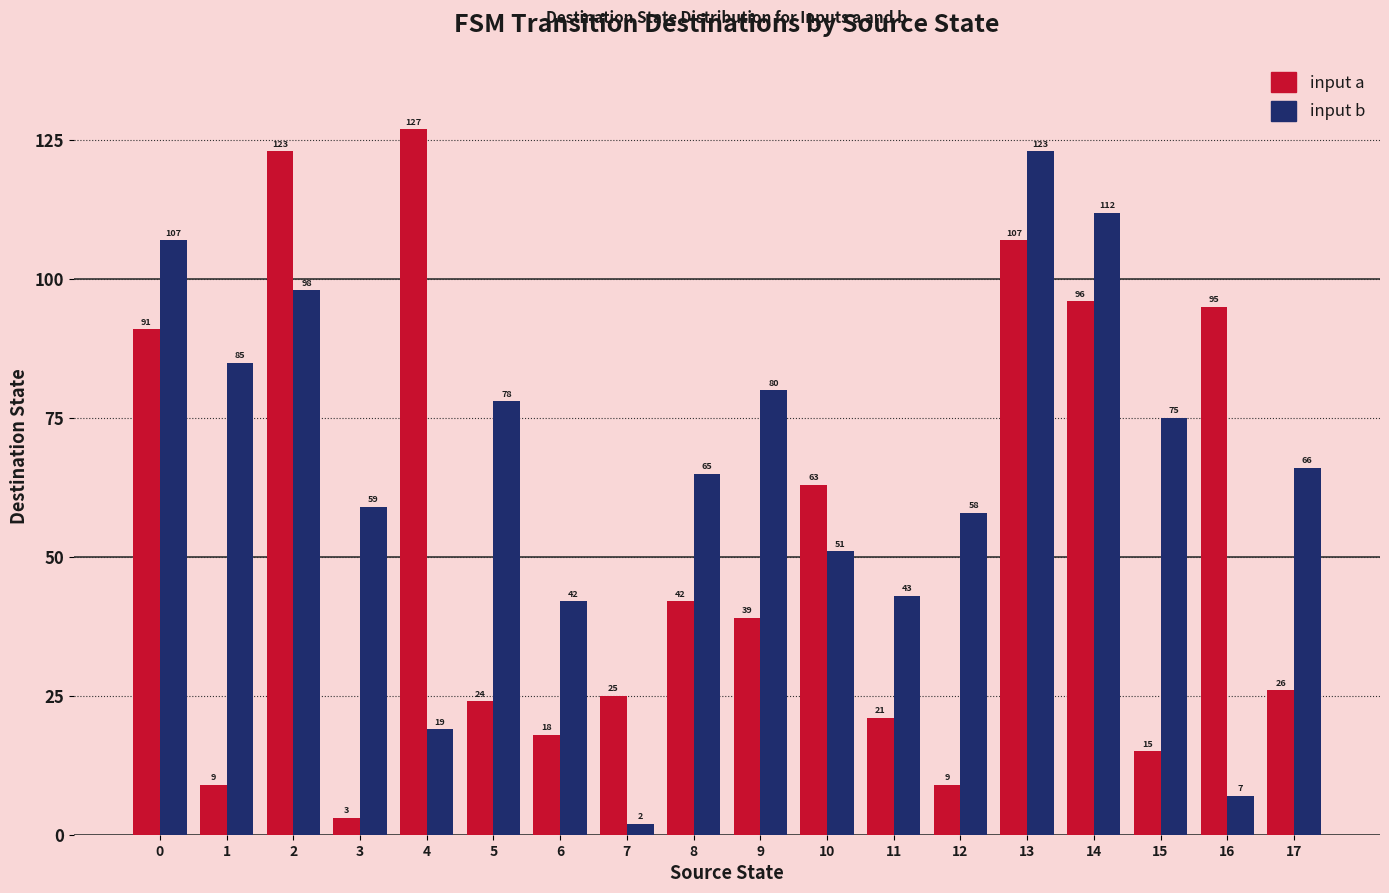

Reading right to left, extract all data points from this chart.

input a: 17=26	16=95	15=15	14=96	13=107	12=9	11=21	10=63	9=39	8=42	7=25	6=18	5=24	4=127	3=3	2=123	1=9	0=91
input b: 17=66	16=7	15=75	14=112	13=123	12=58	11=43	10=51	9=80	8=65	7=2	6=42	5=78	4=19	3=59	2=98	1=85	0=107